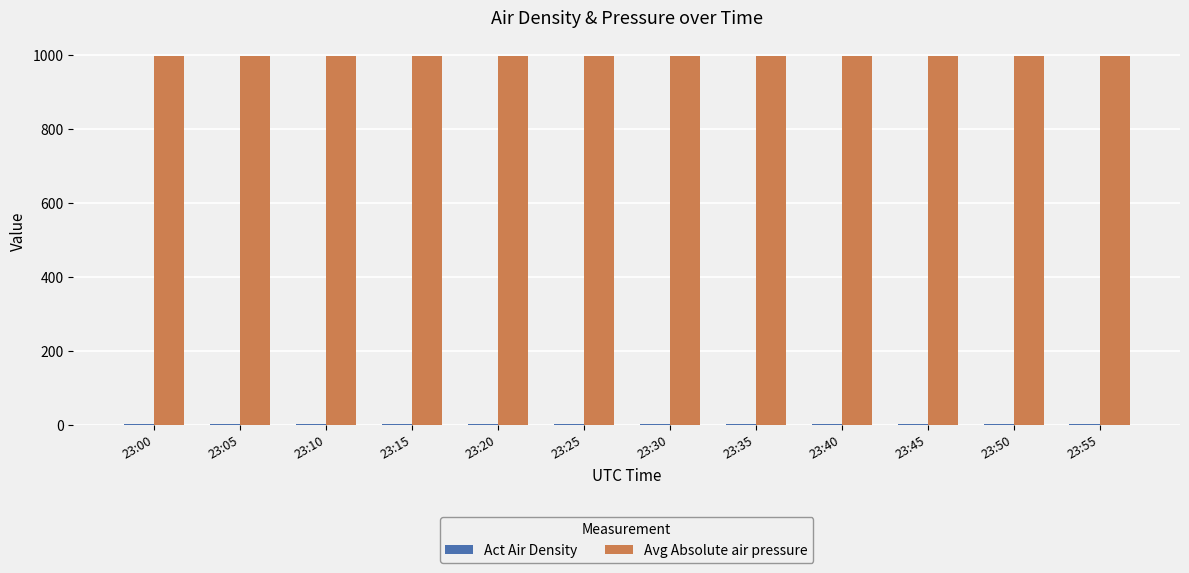

The value of Avg Absolute air pressure at 23:10 is 997.8. True or false?

True